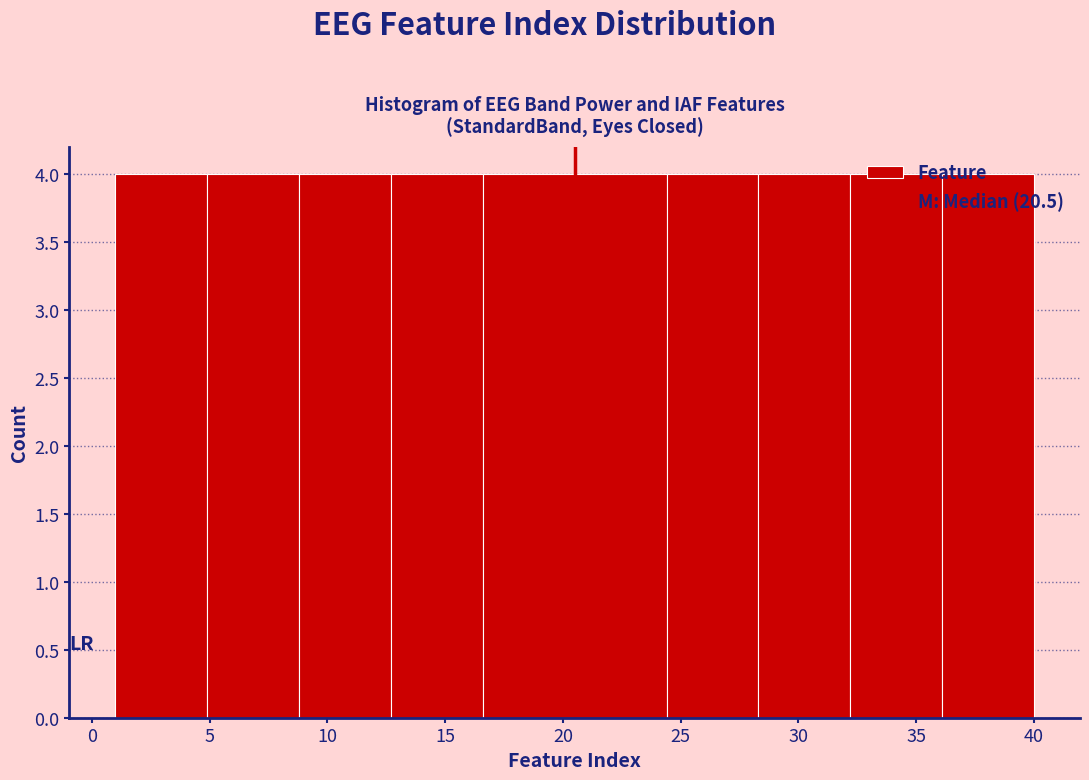

Reading left to right, transcribe this chart: for each bar, give the range it covers on the x-axis and its height. Neither the bar edges nor the heights are printed on the chart, so give them approximately, as read against the axes.

1.0 to 4.9: 4
4.9 to 8.8: 4
8.8 to 12.7: 4
12.7 to 16.6: 4
16.6 to 20.5: 4
20.5 to 24.4: 4
24.4 to 28.3: 4
28.3 to 32.2: 4
32.2 to 36.1: 4
36.1 to 40.0: 4